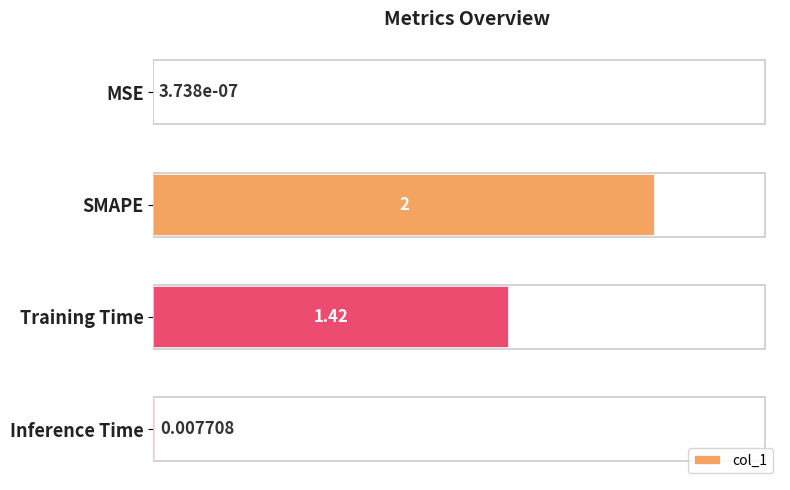

Which has a higher value, SMAPE or MSE?

SMAPE